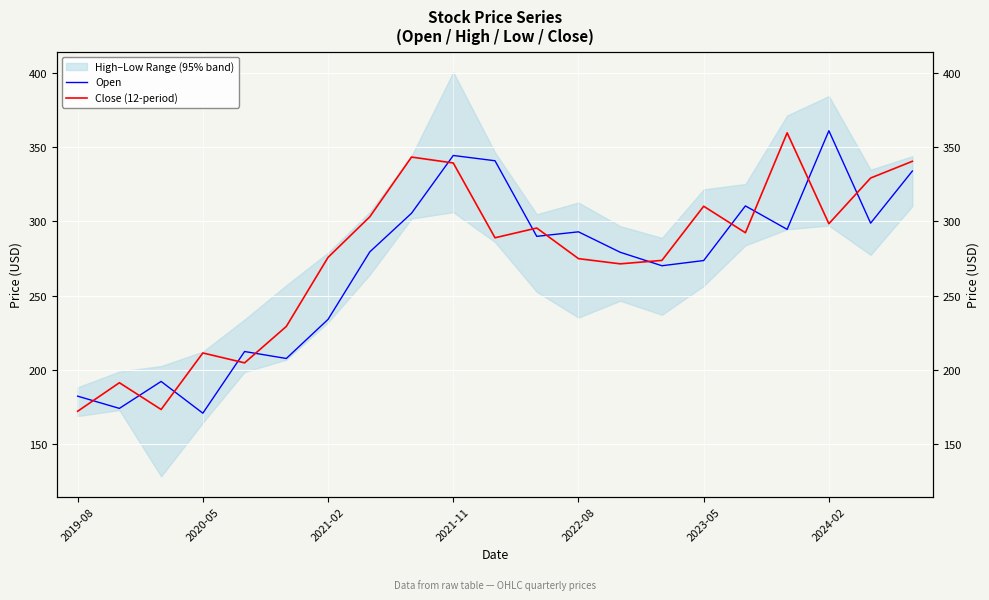

The Open series shows 310.4 at 16. True or false?

True